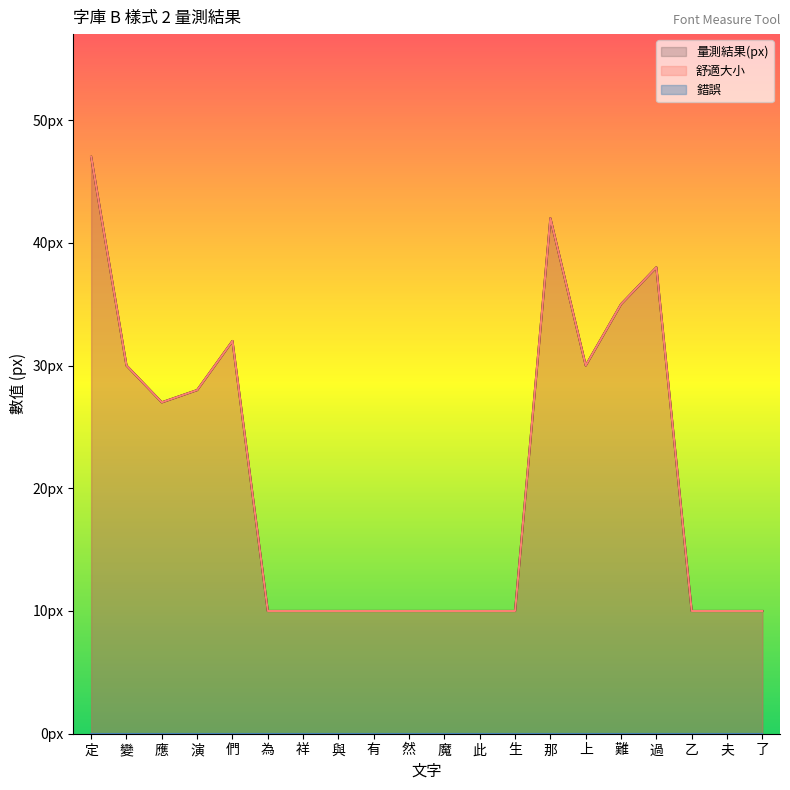

Reading left to right, what are all the values shown in this chart?

量測結果(px): 47	30	27	28	32	10	10	10	10	10	10	10	10	42	30	35	38	10	10	10
舒適大小: 47	30	27	28	32	10	10	10	10	10	10	10	10	42	30	35	38	10	10	10